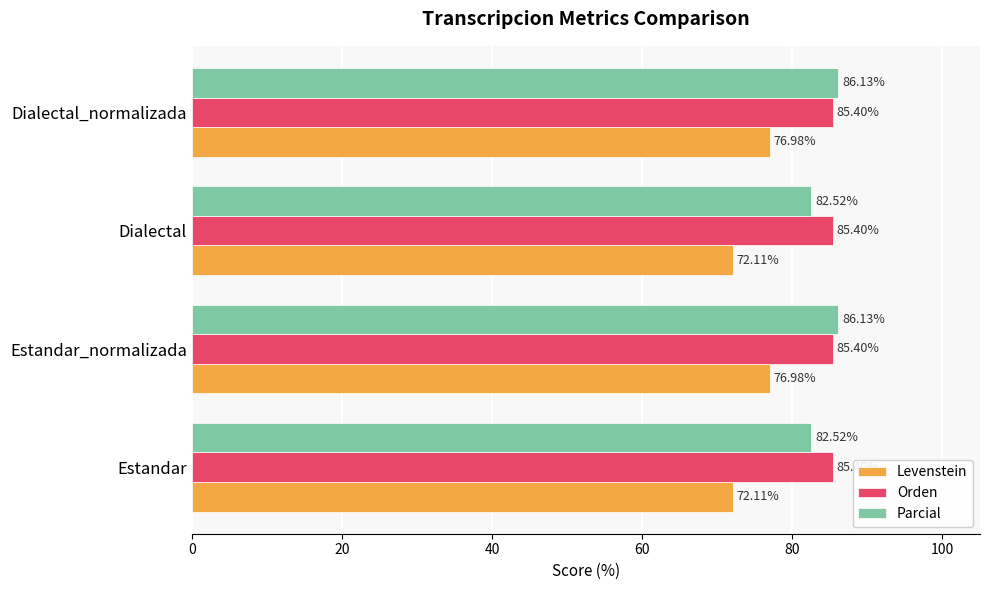

How many categories are shown in the chart?

4